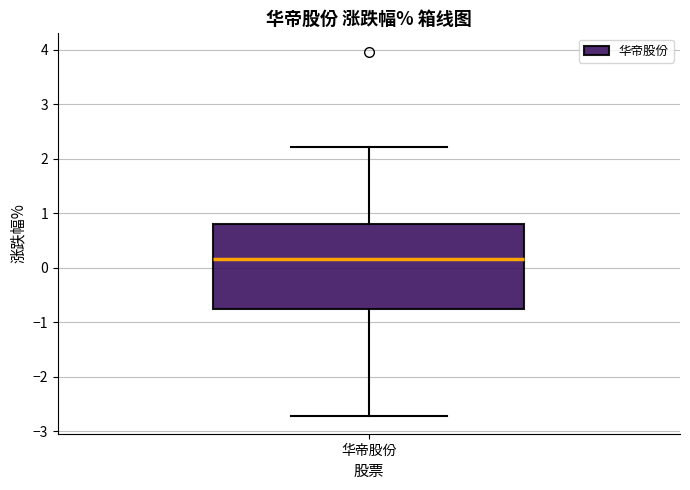

Transcribe this box plot: give where the median line is, the range the box spans, and where the two whiskers end, as read against the y-axis. The values are not printed on the chart, so give them approximately, as read against the axis.

median 0.2, box -0.8 to 0.8, whiskers -2.7 to 2.2